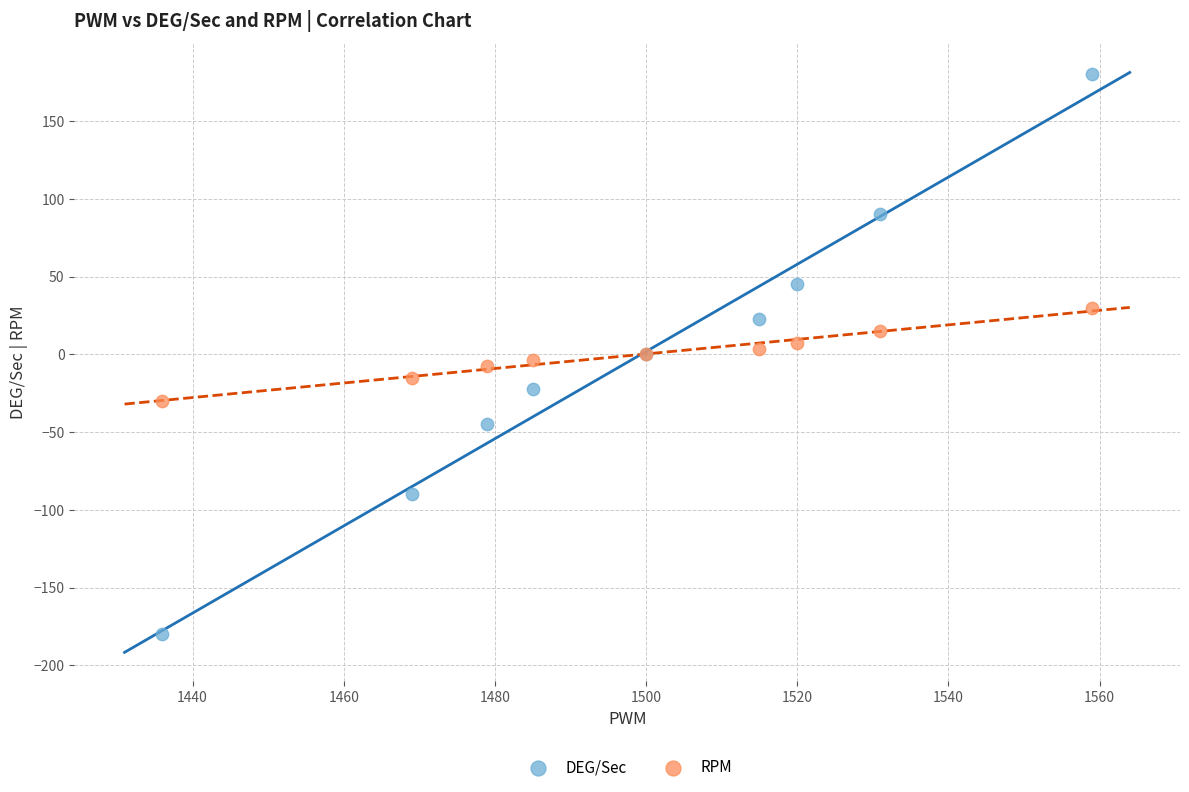

Which series contains the lowest Y value?

DEG/Sec